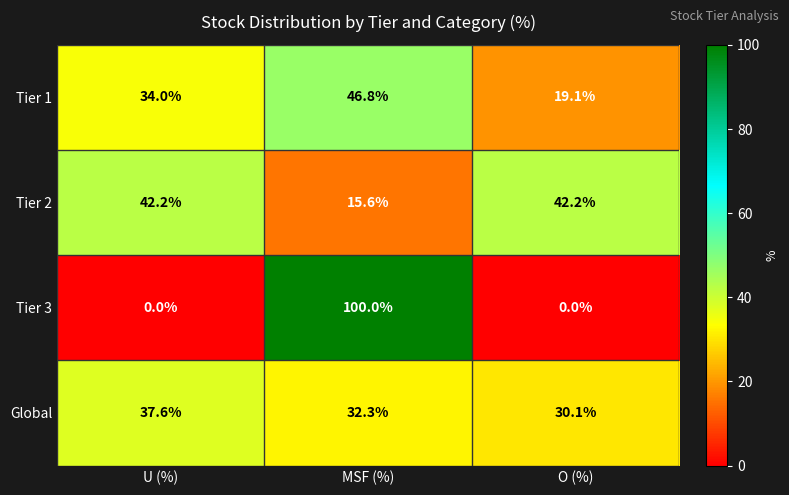

What is the difference between the maximum and second lowest values in the Global series?

5.3